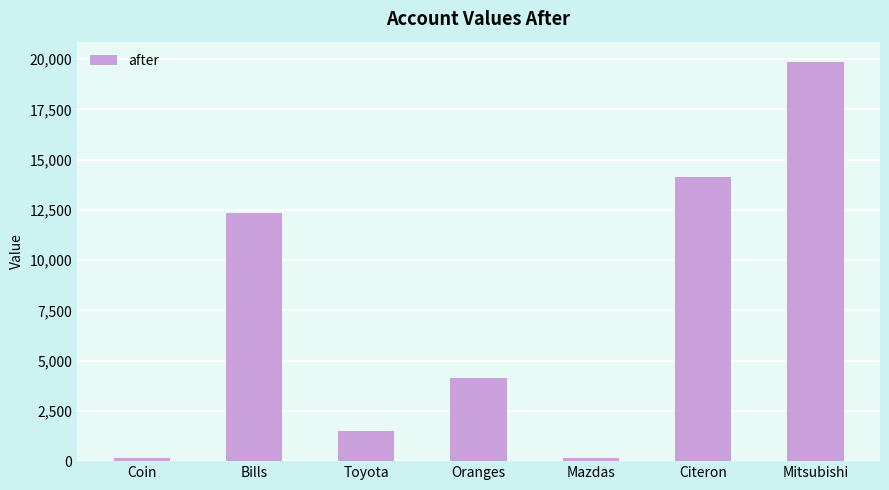

What is the difference between the maximum and minimum values?

19730